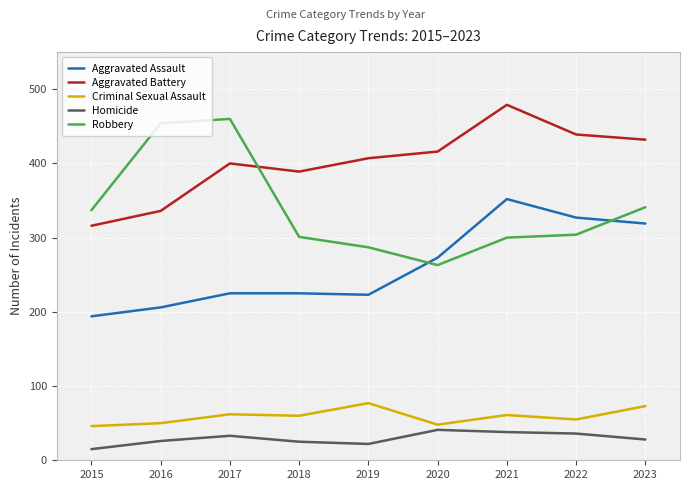

Between 2016 and 2020, which series saw the biggest shift?

Robbery